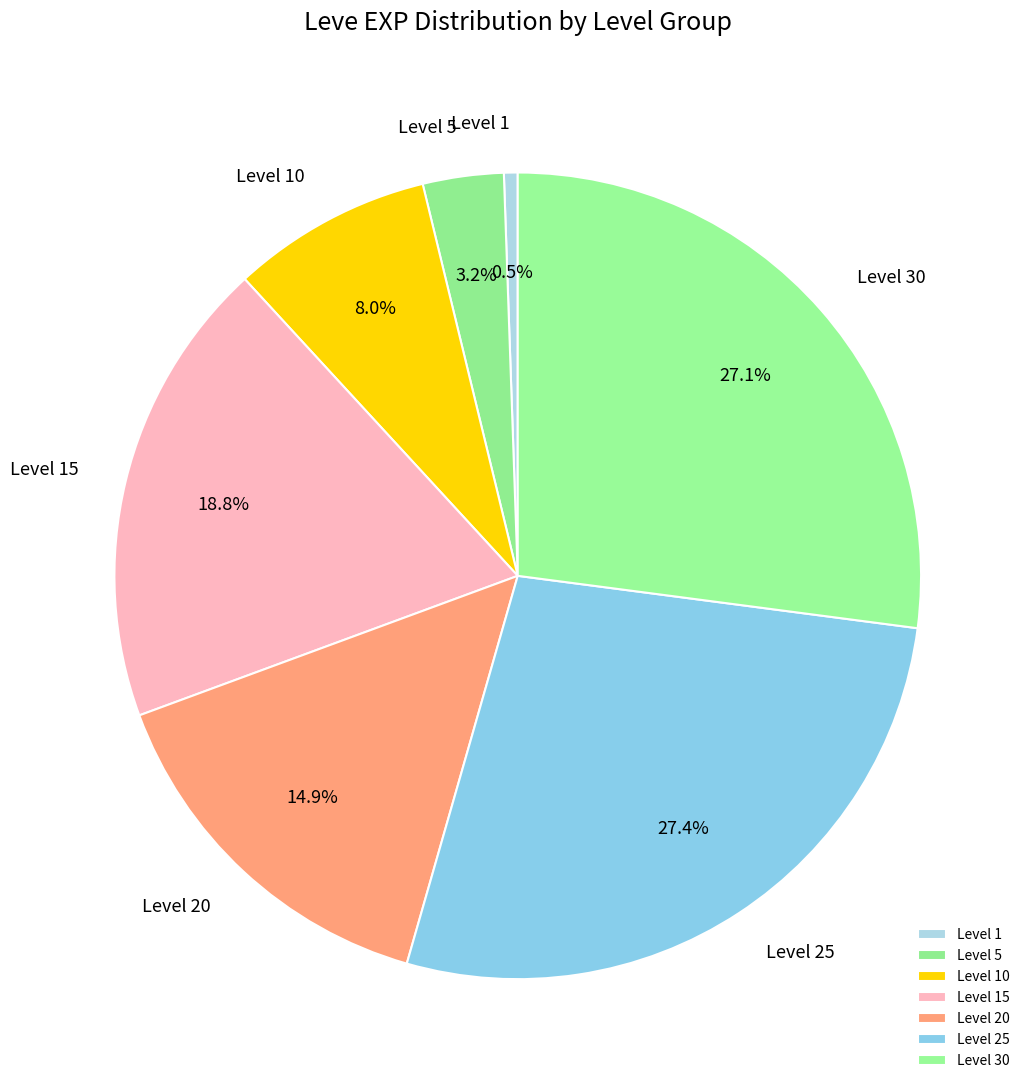

To the nearest percent, what is the average slice percentage?

14%